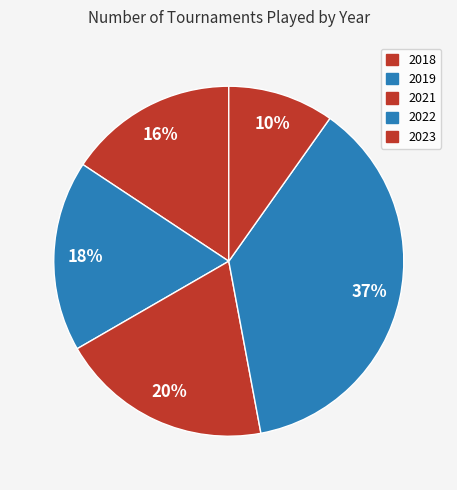

True or false: 2021 accounts for 12% of the total.

False